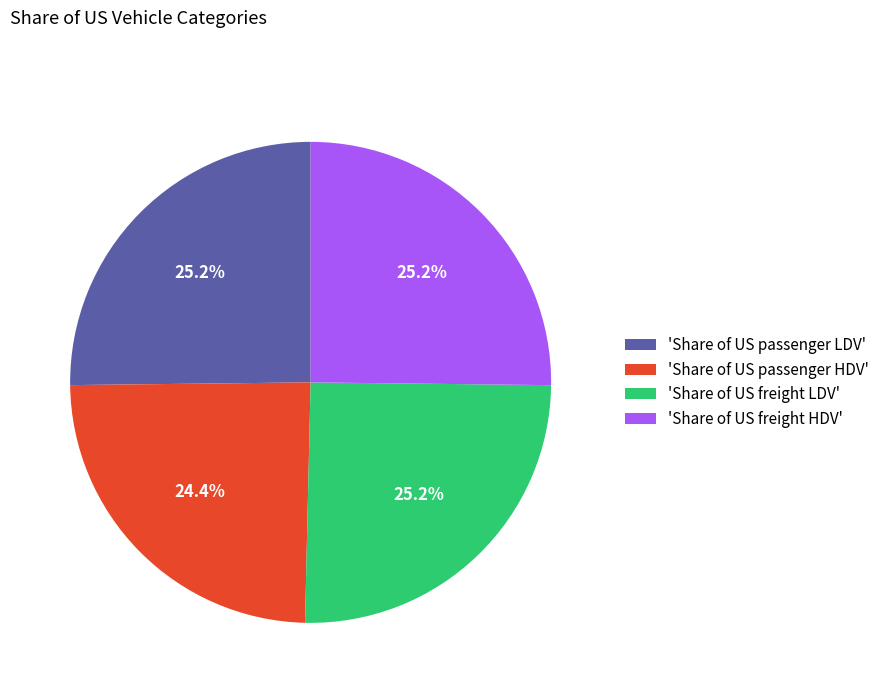

What is the total percentage of 'Share of US freight HDV' and 'Share of US passenger HDV'?

49.6%